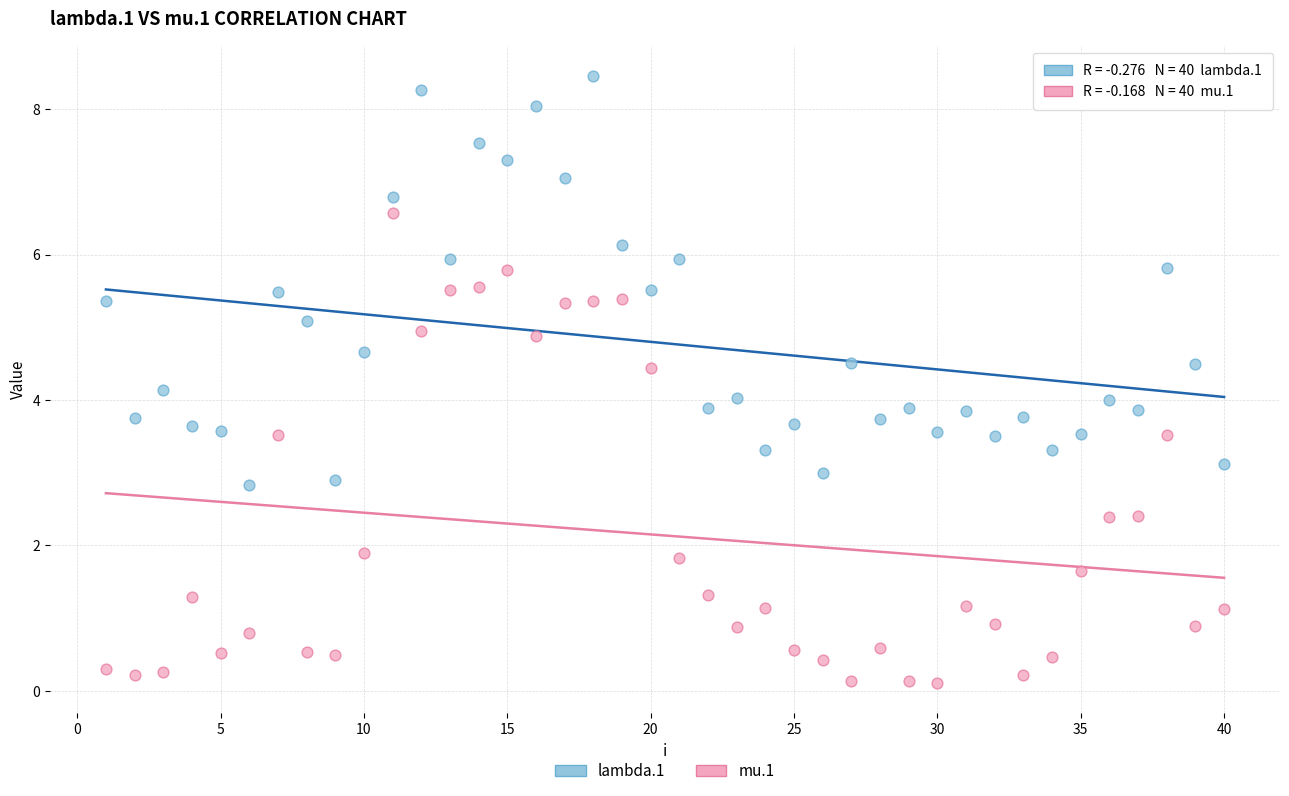

Which series reaches the minimum Y coordinate?

mu.1